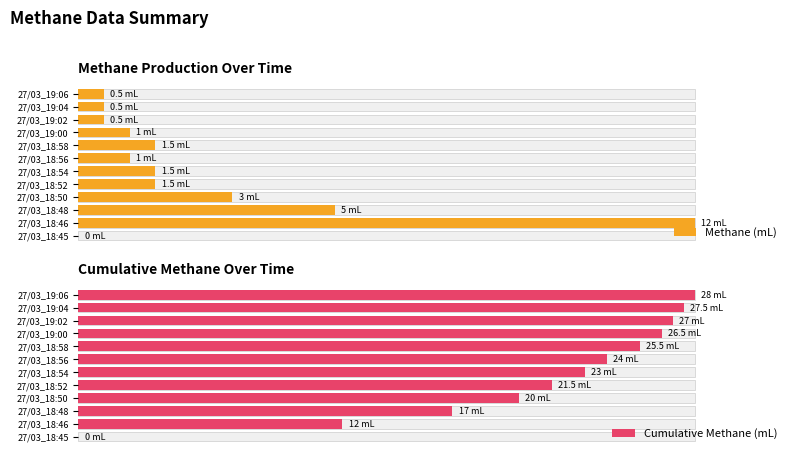

How many values in the Methane (mL) series exceed 1?

6